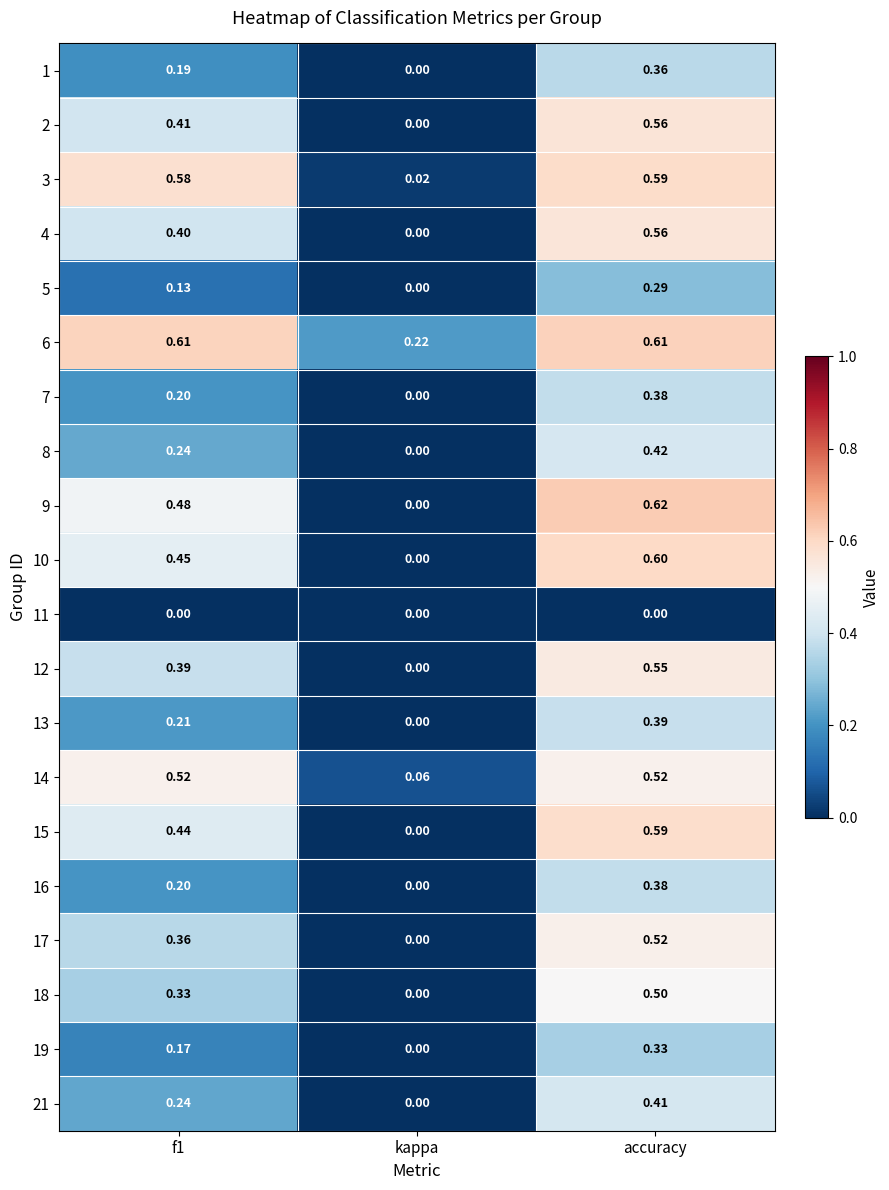

Is the value of 3 at f1 greater than the value of 2 at kappa?

Yes